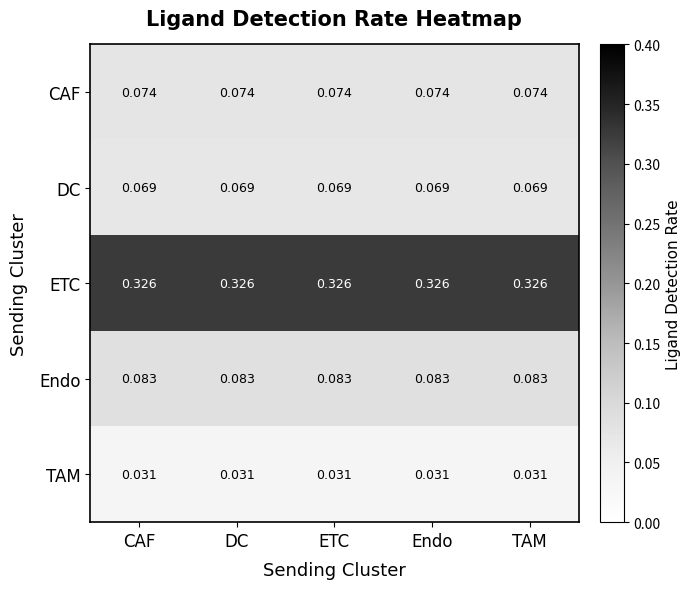

At which category is the sum across all series the highest?

CAF